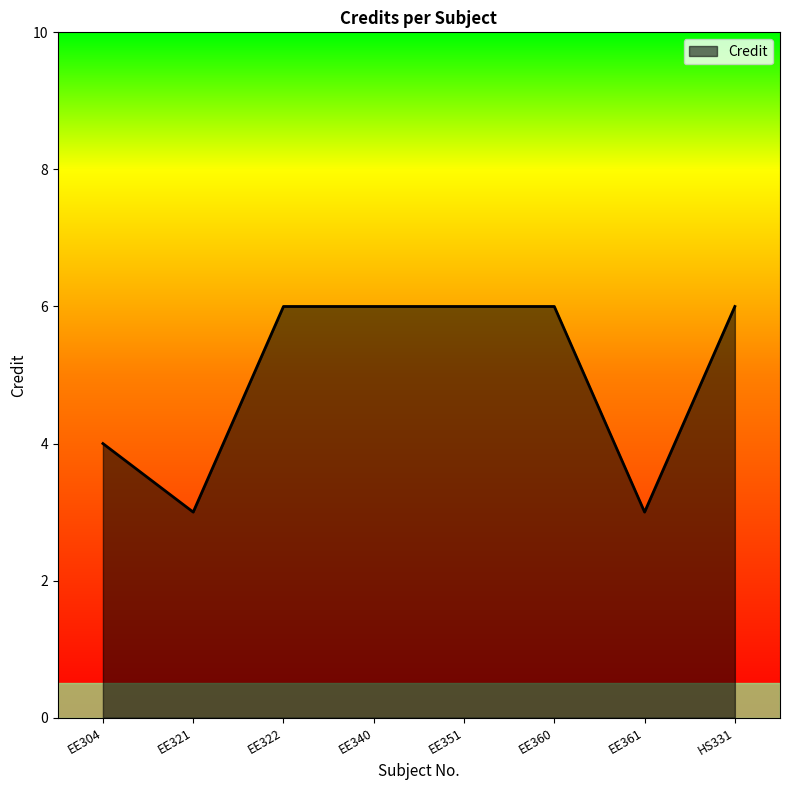

Where is the first local minimum?

EE321